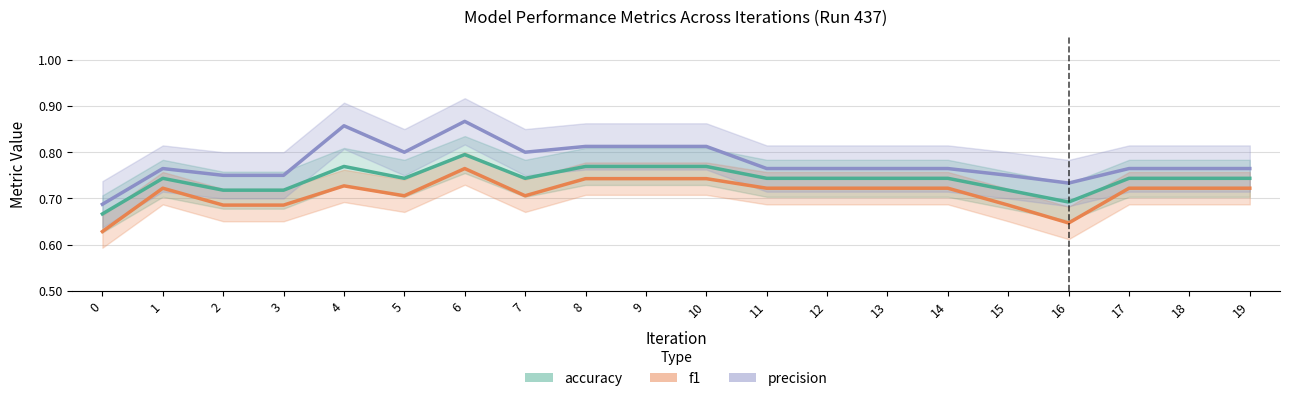

True or false: accuracy and precision cross at least once.

False